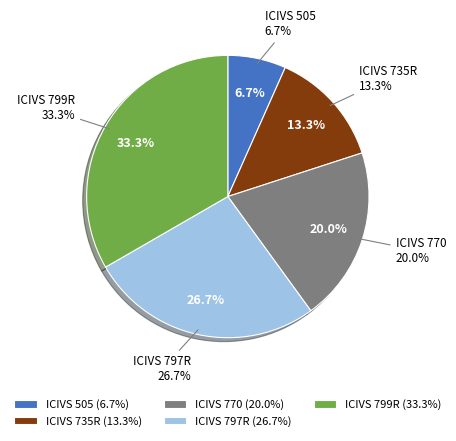

To the nearest percent, what percentage of the pie is ICIVS 799R?

33%